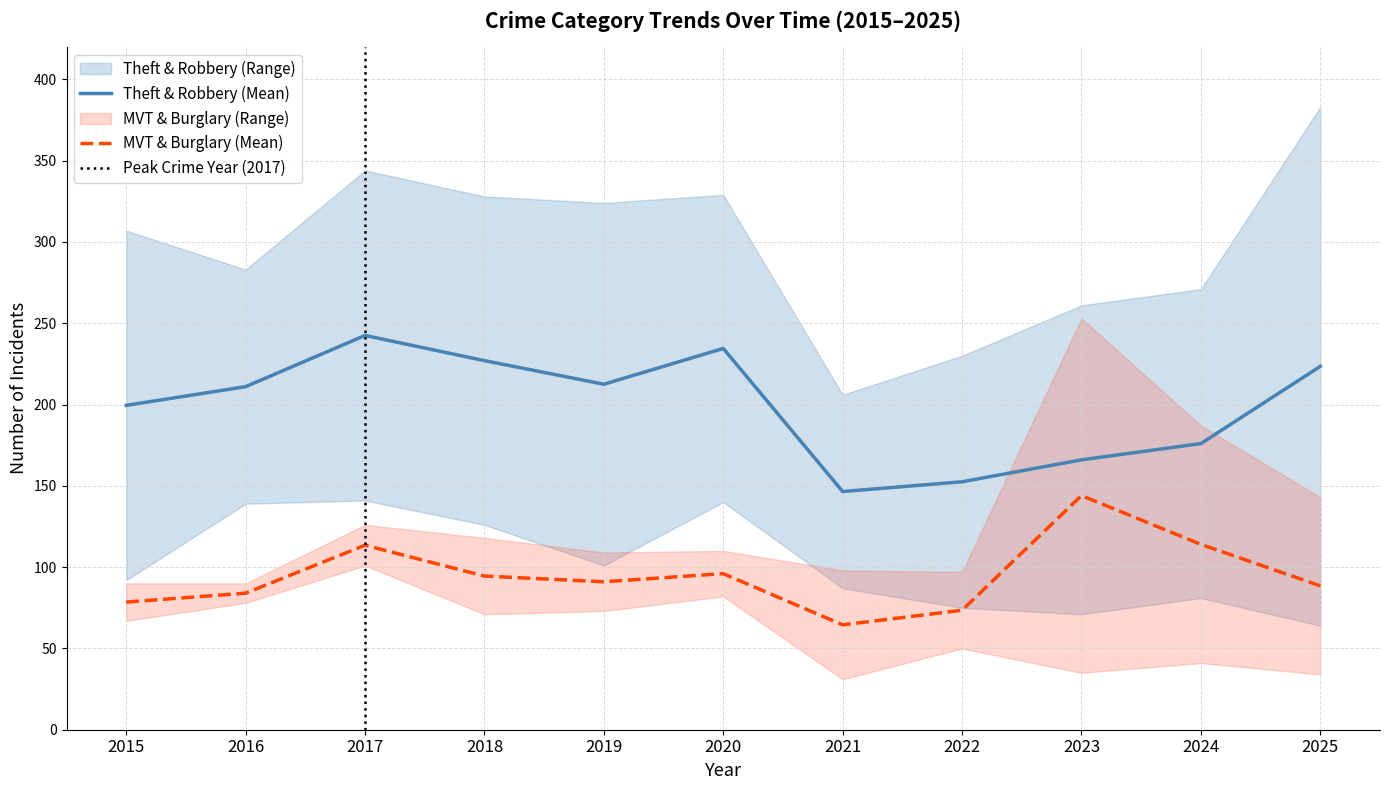

At which label is Theft & Robbery (Mean) closest to 194?

2015